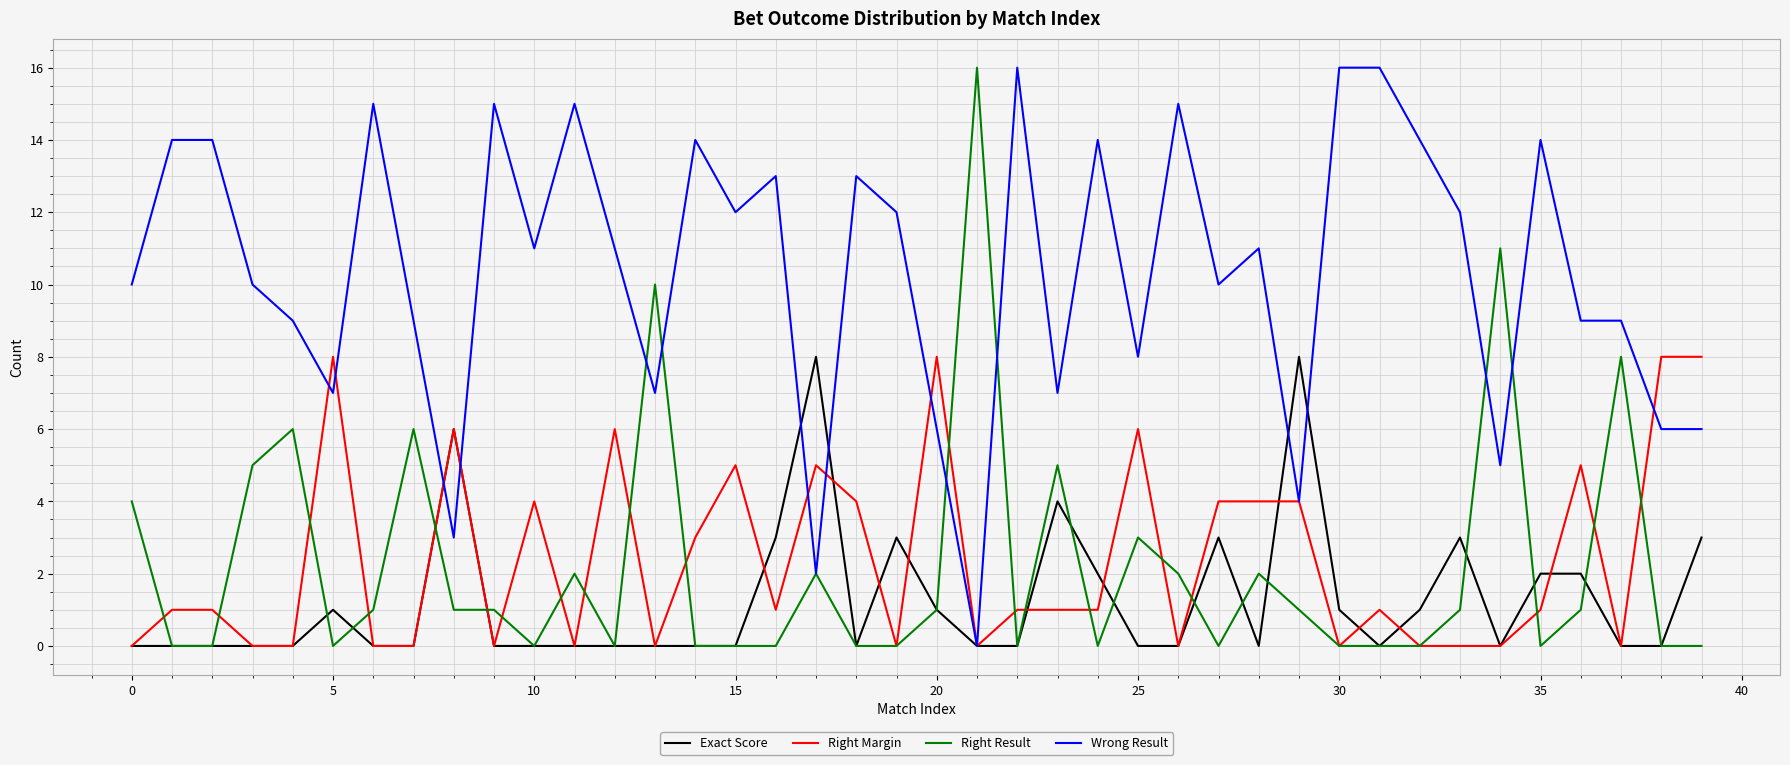

Is this an area chart (filled region under the line)?

No